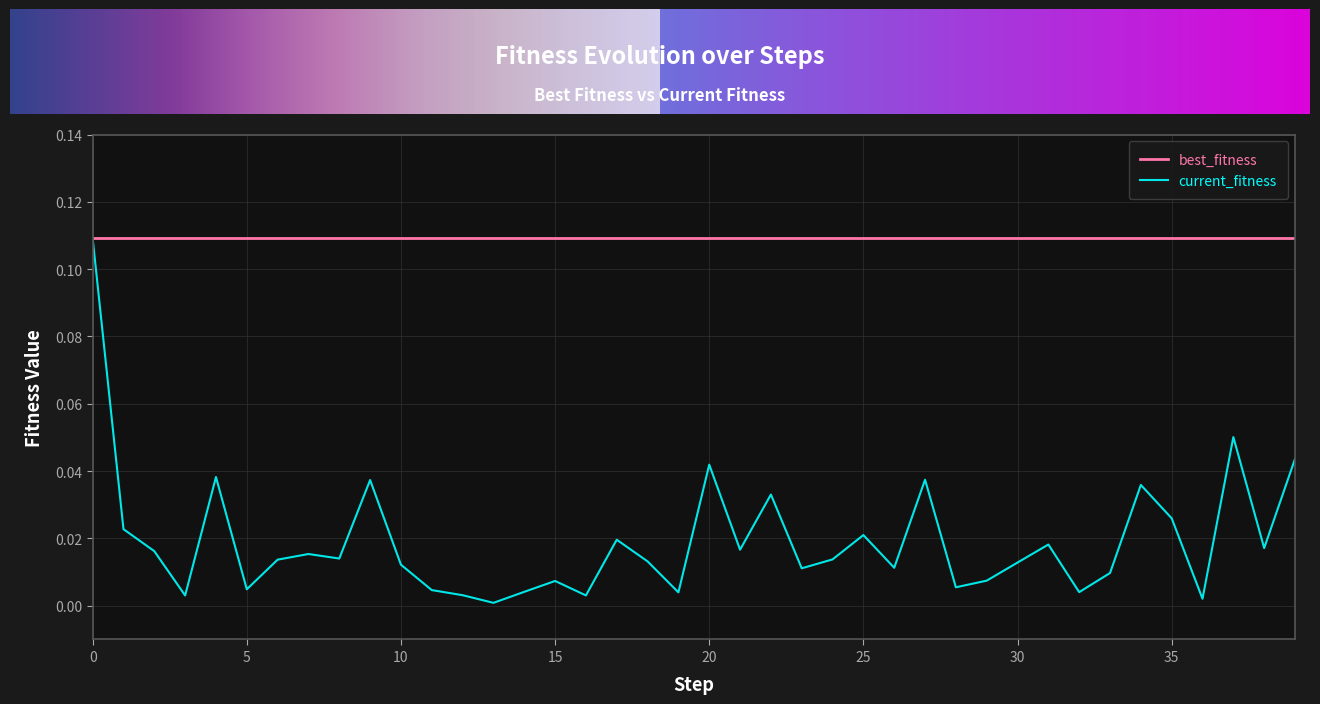

Which series has the largest total across all categories?

best_fitness